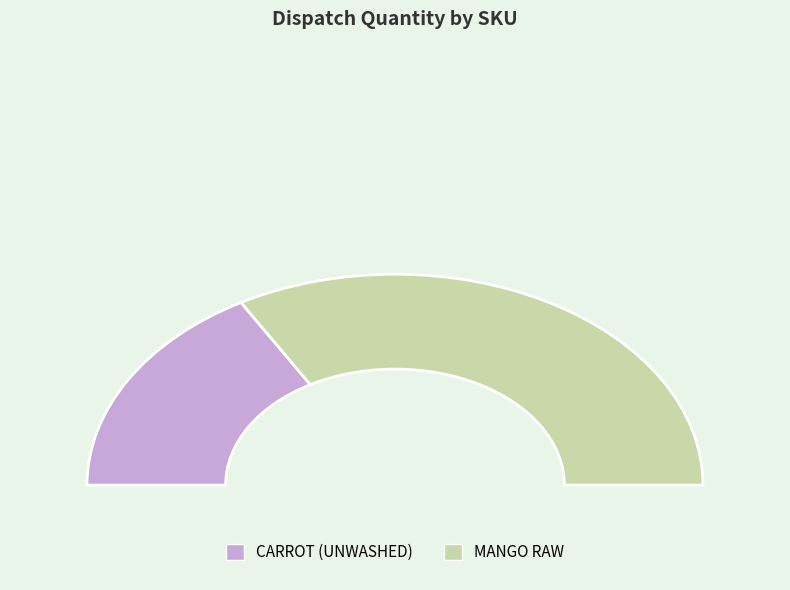

What percentage is NOT represented by MANGO RAW?

33.3%